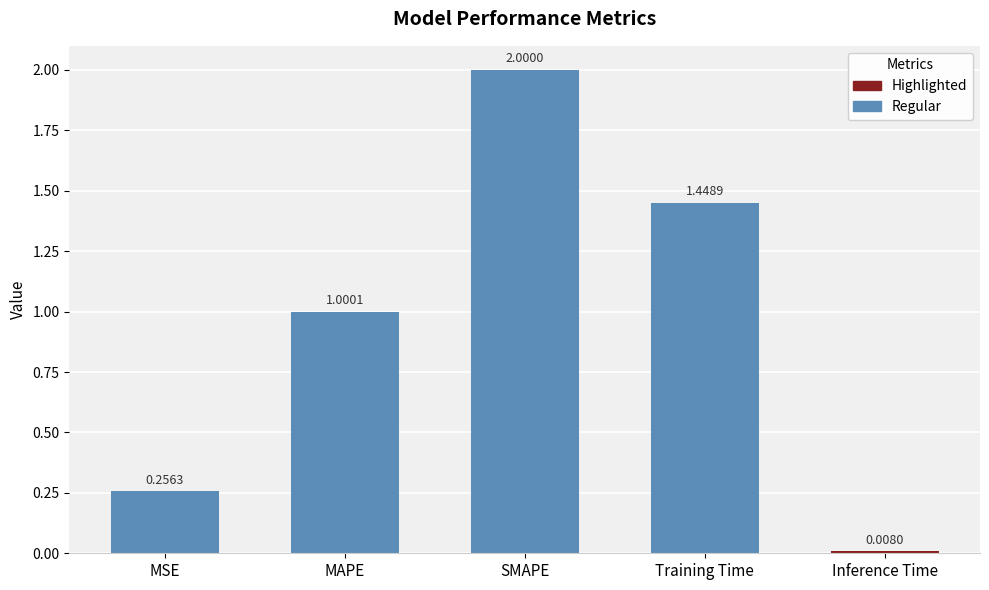

Where is the data nearest to the value 1?

MAPE